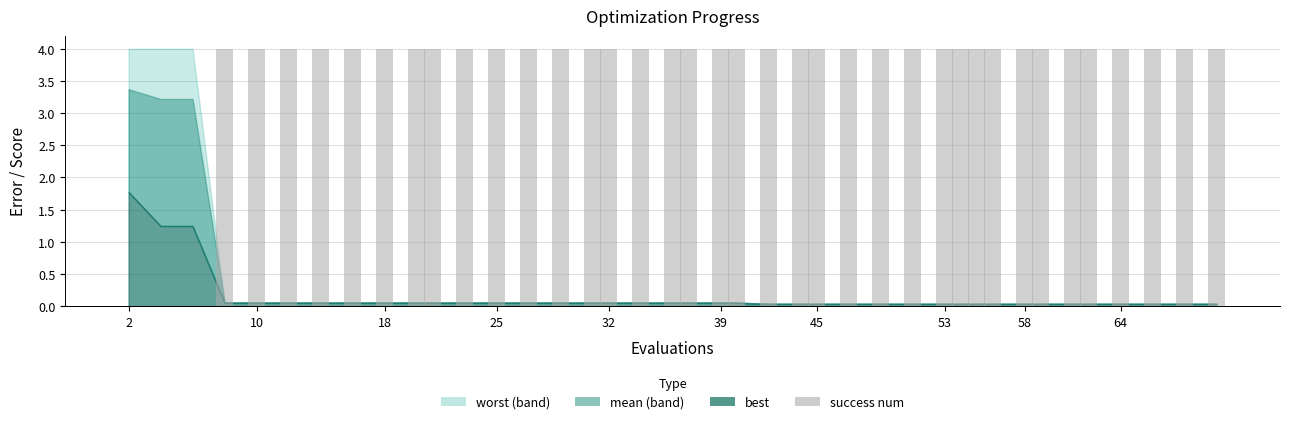

Count the number of categories in the chart.

40